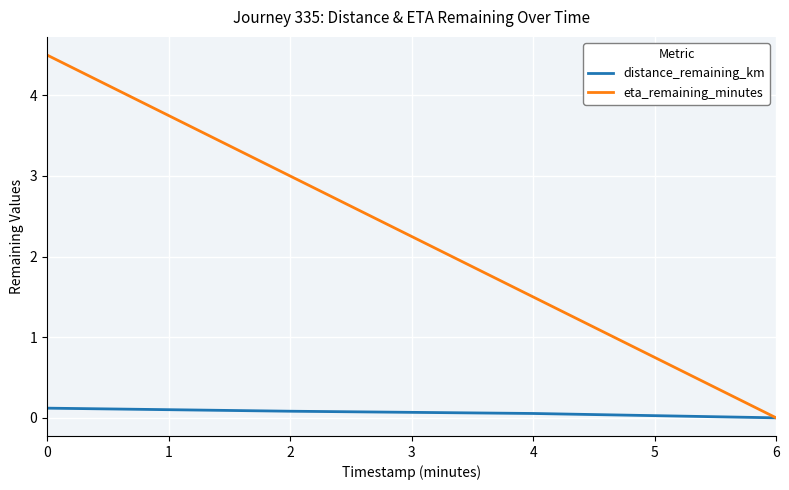

What is the difference between the second highest and minimum values in the eta_remaining_minutes series?

3.0